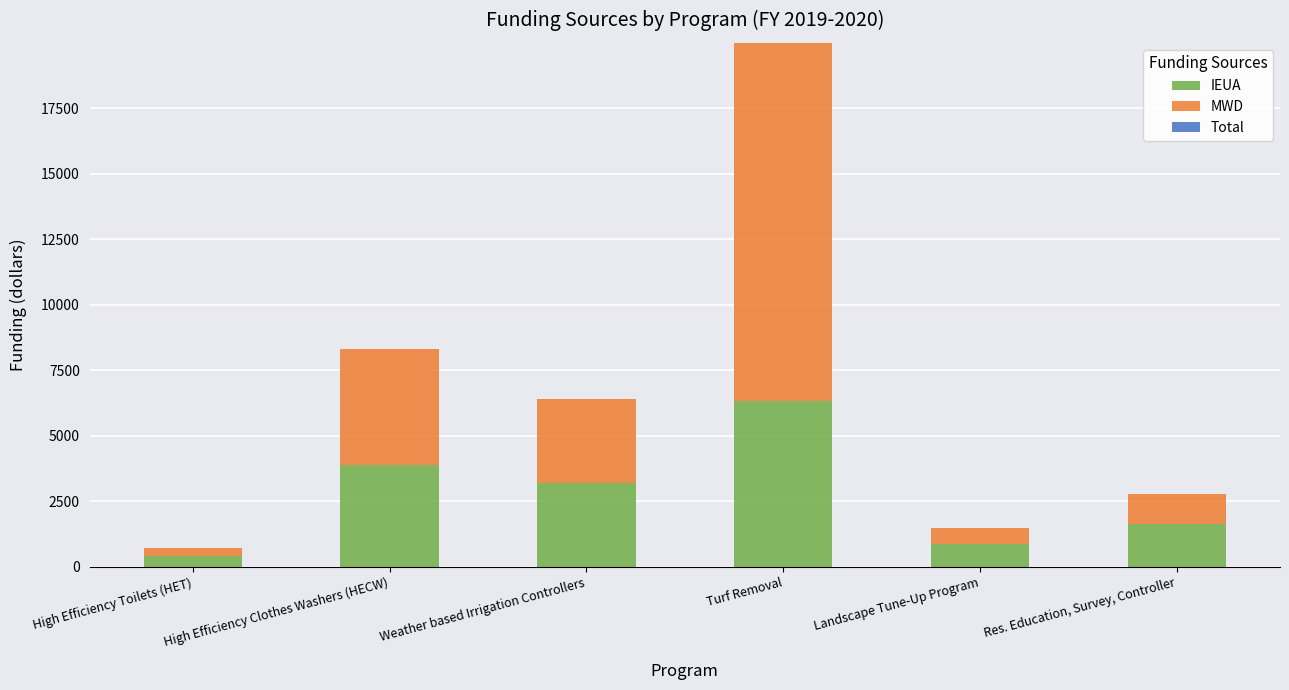

What is the maximum value for IEUA?

6320.0